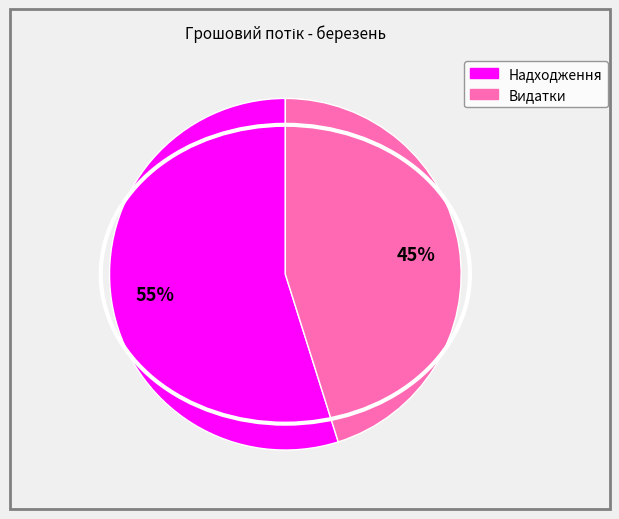

To the nearest percent, what is the difference between the largest and smallest slice percentages?

10%